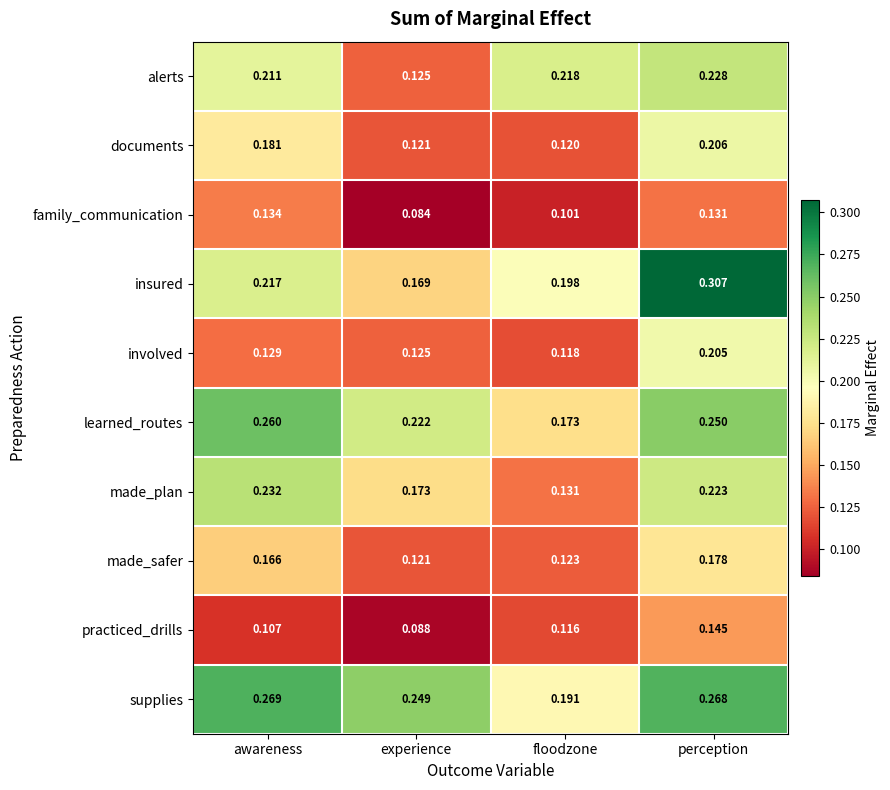

At which category is the sum across all series the highest?

perception